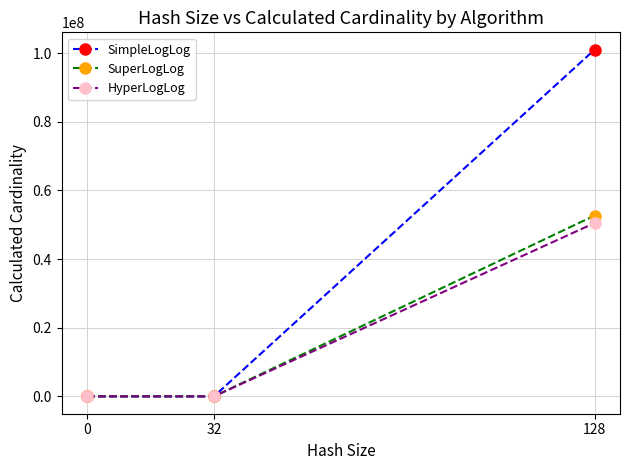

Which series has the largest range (max minus min)?

SimpleLogLog